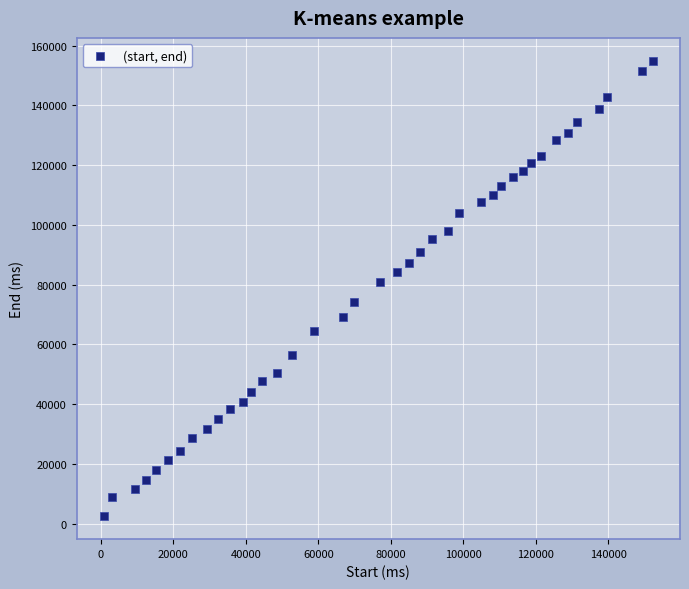

What is the range of Y values (max minus min)?

152440